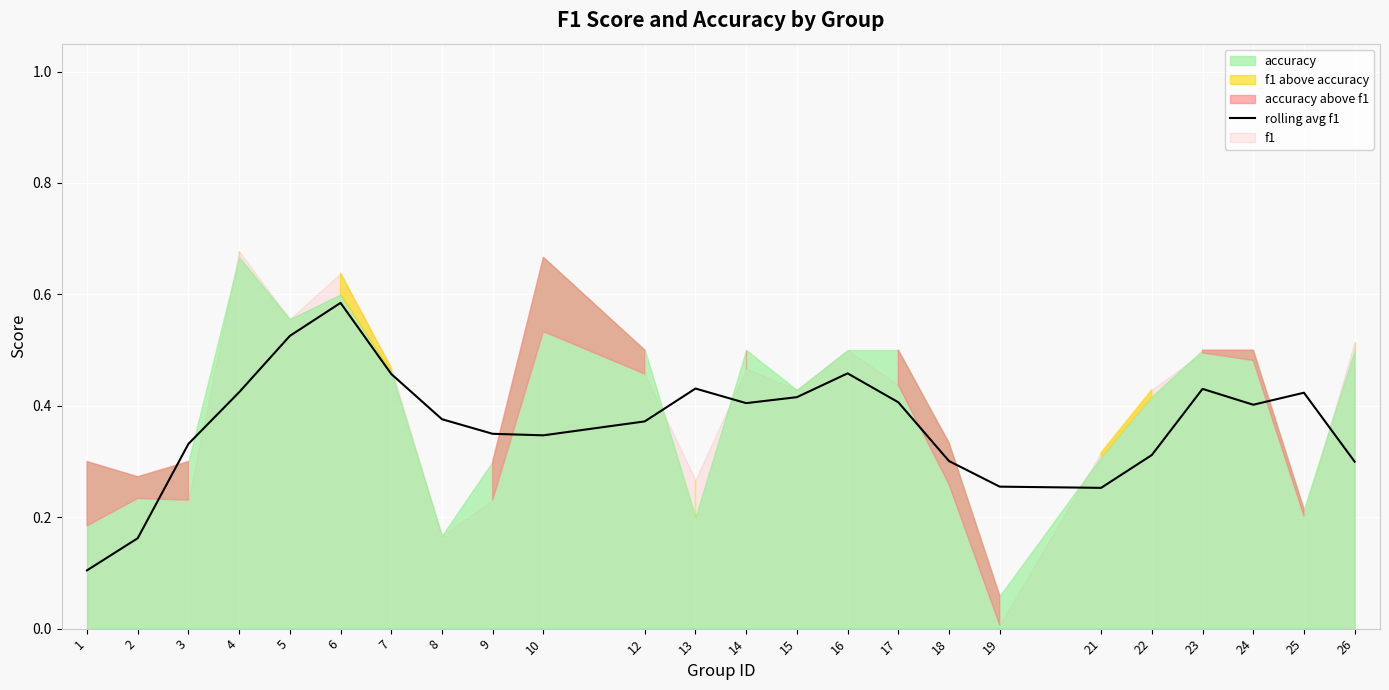

Where is the data nearest to the value 0?

1